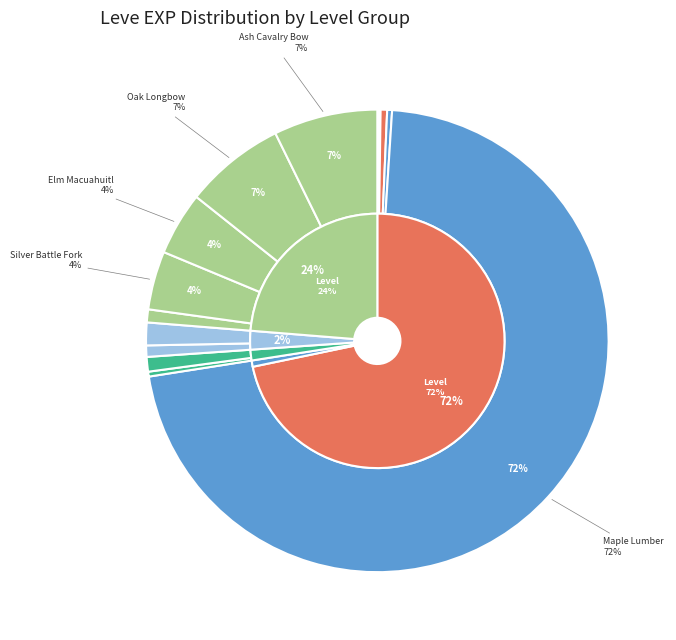

How many segments does this pie chart have?

19